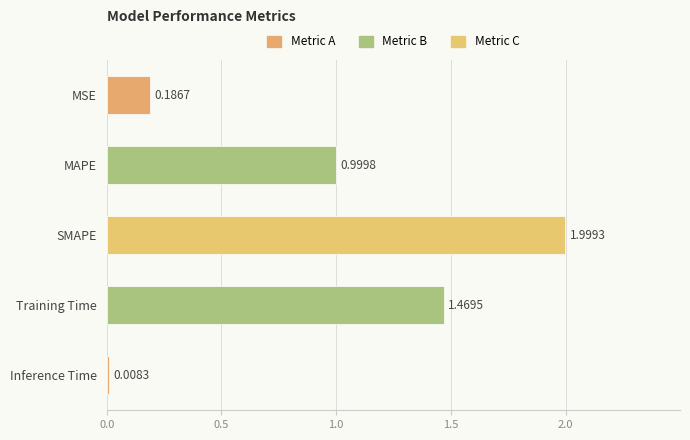

What is the label of the 3rd bar from the top?

SMAPE